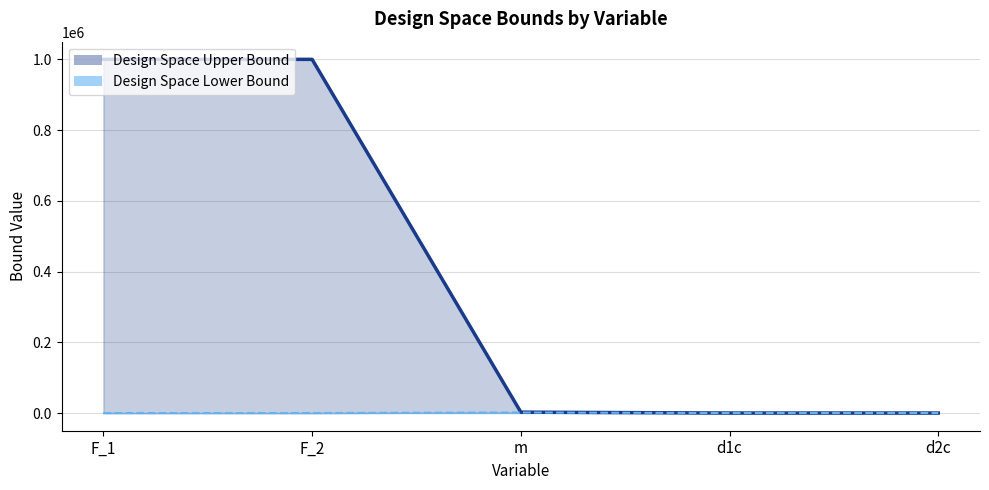

True or false: Design Space Upper Bound and Design Space Lower Bound cross at least once.

False